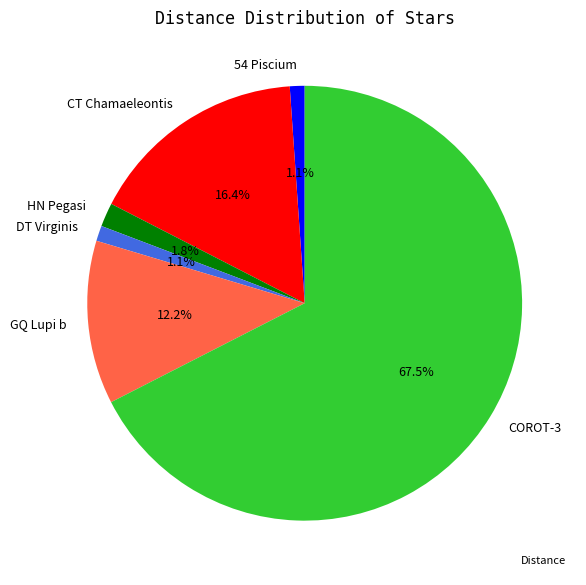

The CT Chamaeleontis slice represents 16% of the pie. True or false?

True